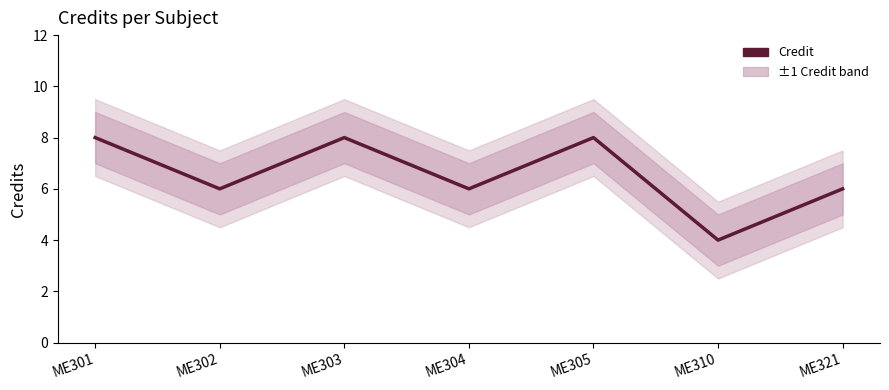

Approximately how many times larger is the value at ME310 compared to ME302?

0.7